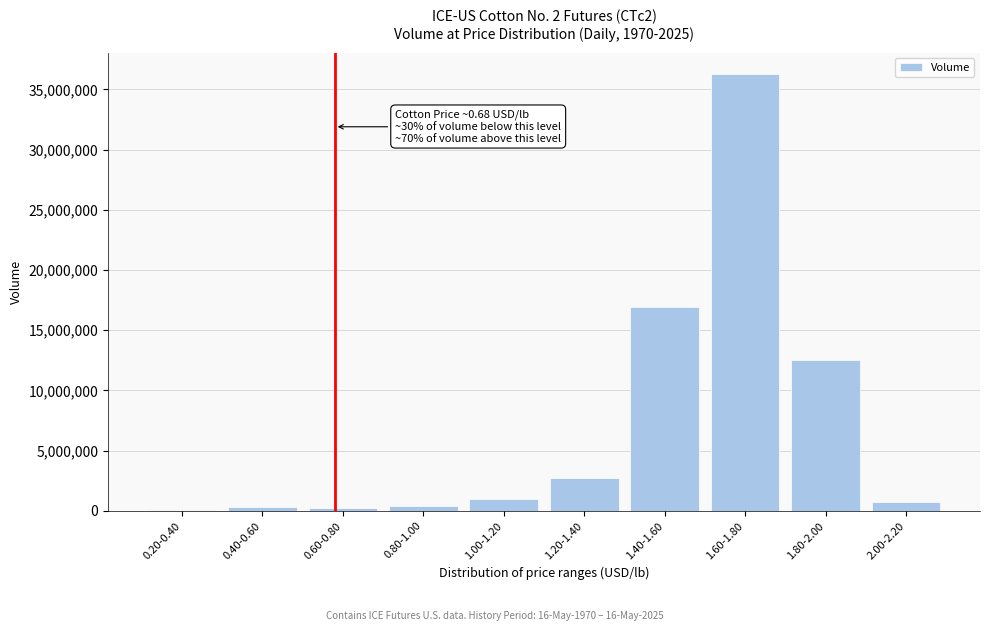

At which label is the value closest to 18164634?

1.40-1.60